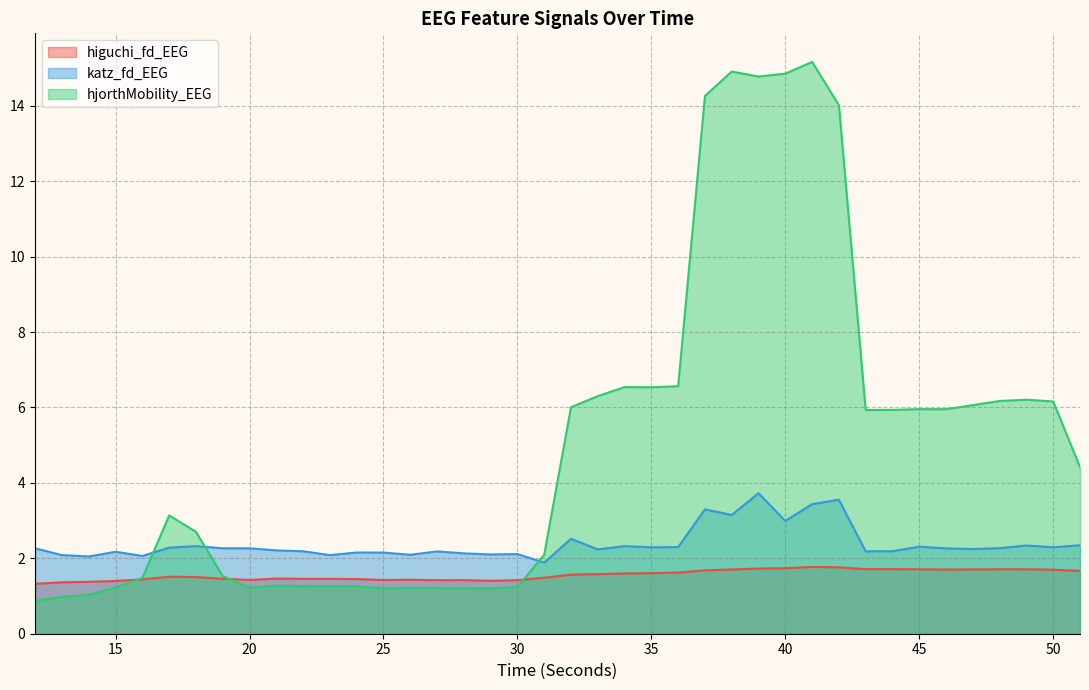

Reading left to right, what are all the values shown in this chart?

higuchi_fd_EEG: 1.3	1.4	1.4	1.4	1.4	1.5	1.5	1.5	1.4	1.5	1.5	1.5	1.4	1.4	1.4	1.4	1.4	1.4	1.4	1.5	1.6	1.6	1.6	1.6	1.6	1.7	1.7	1.7	1.7	1.8	1.8	1.7	1.7	1.7	1.7	1.7	1.7	1.7	1.7	1.7
katz_fd_EEG: 2.3	2.1	2.0	2.2	2.1	2.3	2.3	2.3	2.3	2.2	2.2	2.1	2.2	2.2	2.1	2.2	2.1	2.1	2.1	1.9	2.5	2.2	2.3	2.3	2.3	3.3	3.1	3.7	3.0	3.4	3.6	2.2	2.2	2.3	2.3	2.2	2.3	2.3	2.3	2.3
hjorthMobility_EEG: 0.9	1.0	1.0	1.2	1.5	3.1	2.7	1.5	1.2	1.3	1.3	1.3	1.3	1.2	1.2	1.2	1.2	1.2	1.2	2.1	6.0	6.3	6.5	6.5	6.6	14.3	14.9	14.8	14.9	15.2	14.0	5.9	5.9	6.0	6.0	6.1	6.2	6.2	6.2	4.4